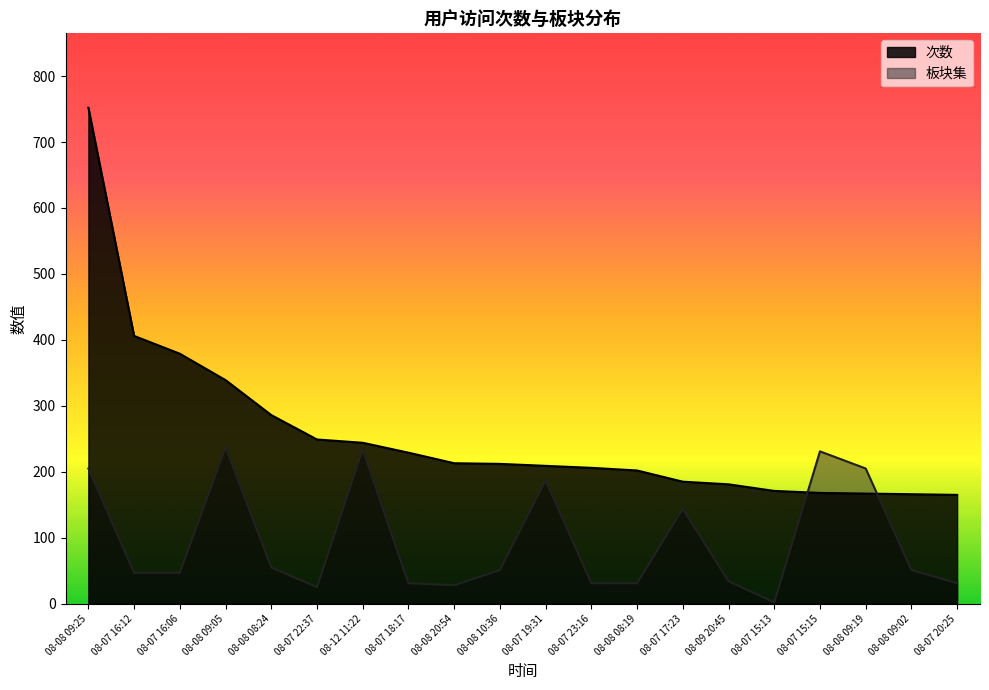

What is the value of the 次数 point at the 5th from the left?

286